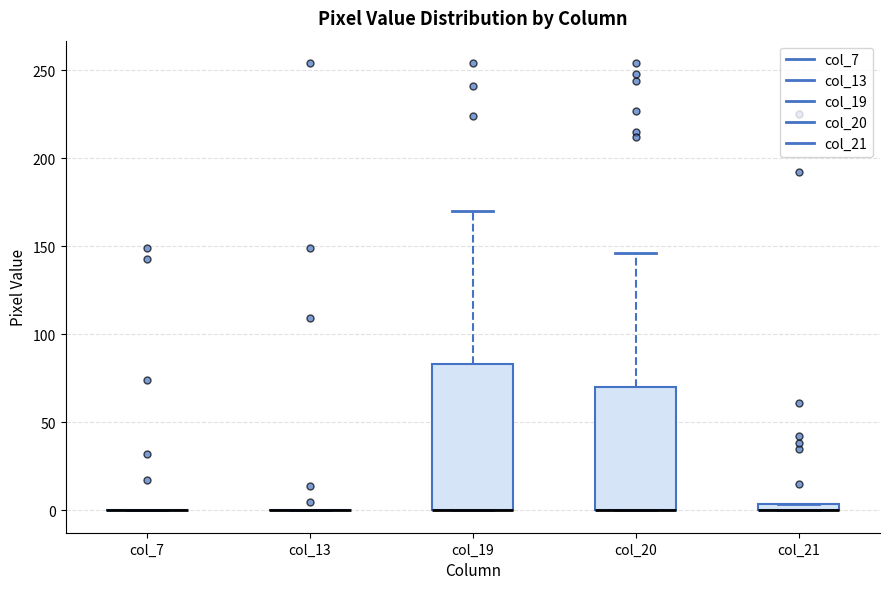

Which box is the tallest, from its lower edge to its upper edge?

col_19